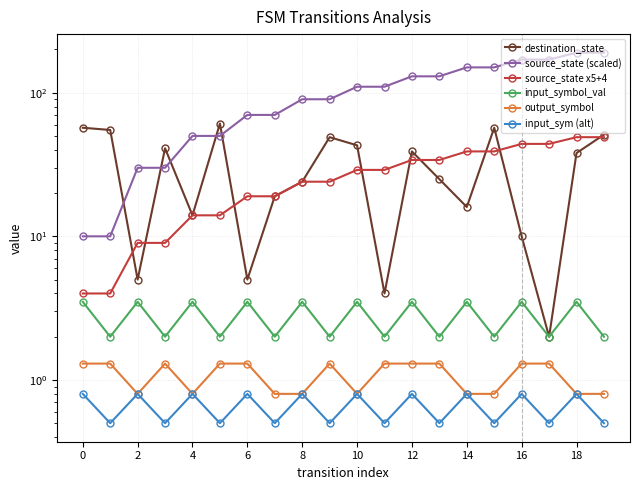

What is the minimum value for source_state x5+4?

4.0